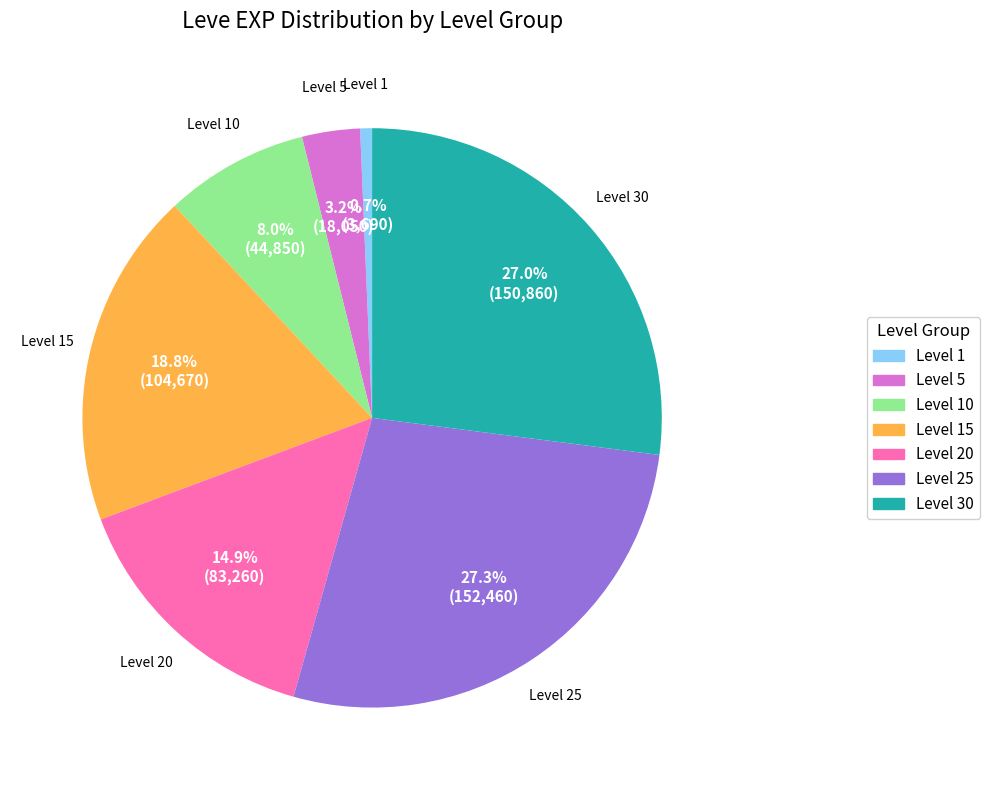

To the nearest percent, what is the difference between the largest and smallest slice percentages?

27%